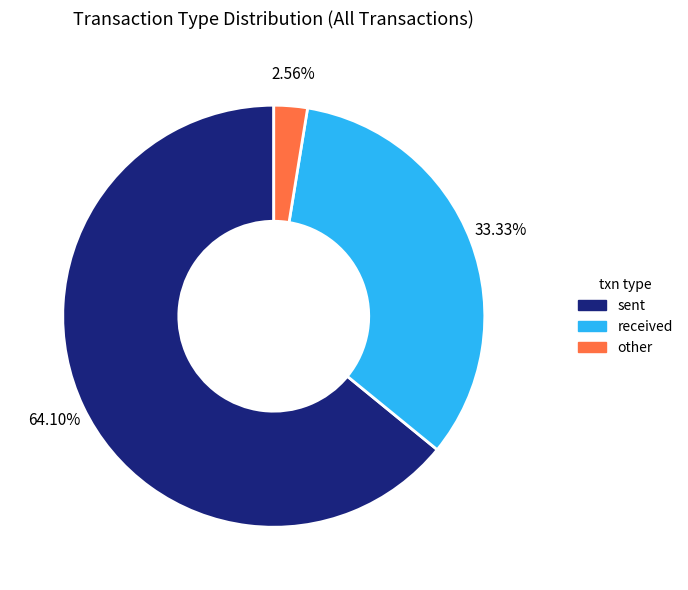

Is there a majority slice in this chart?

Yes